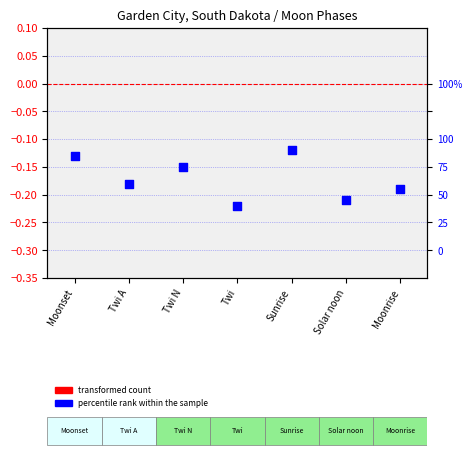

Which series has the largest total across all categories?

transformed count